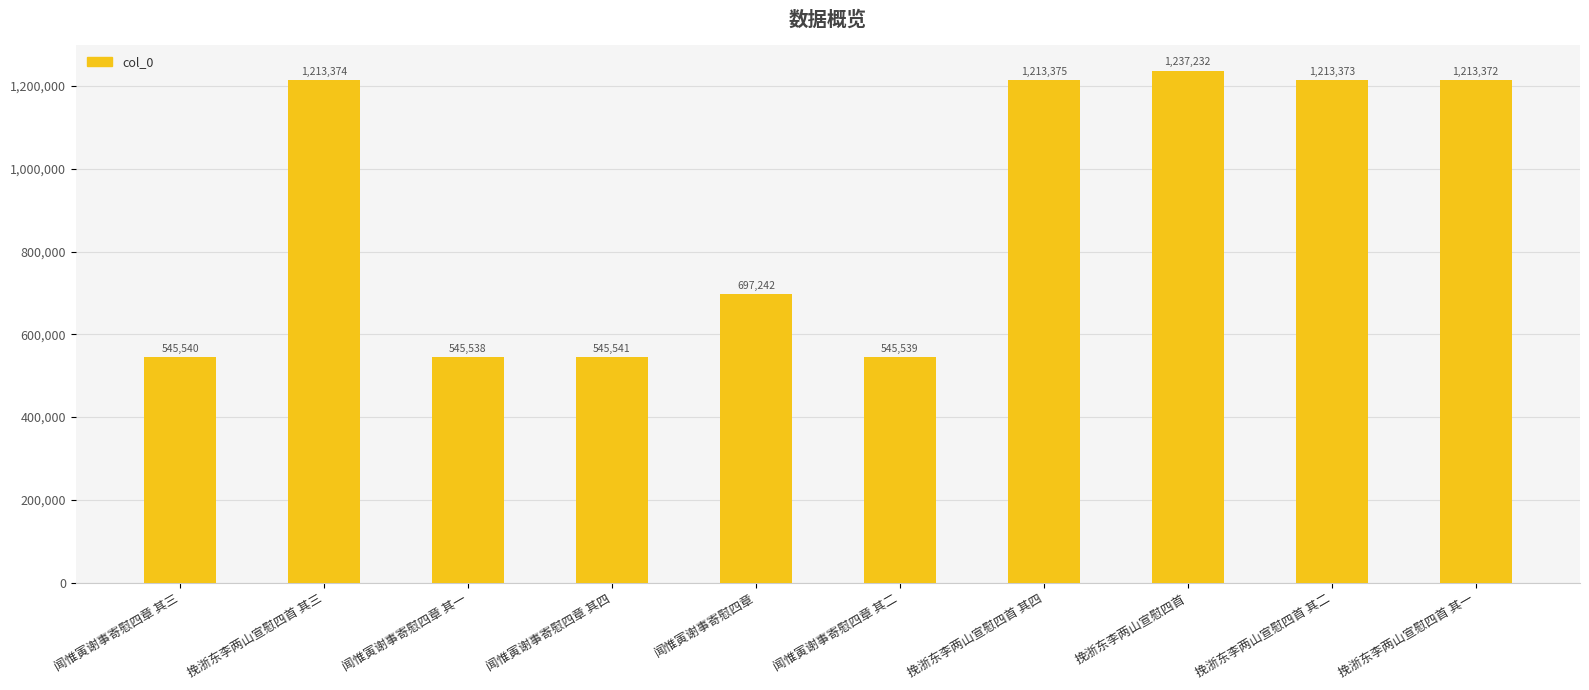

What is the greatest value displayed?

1237232